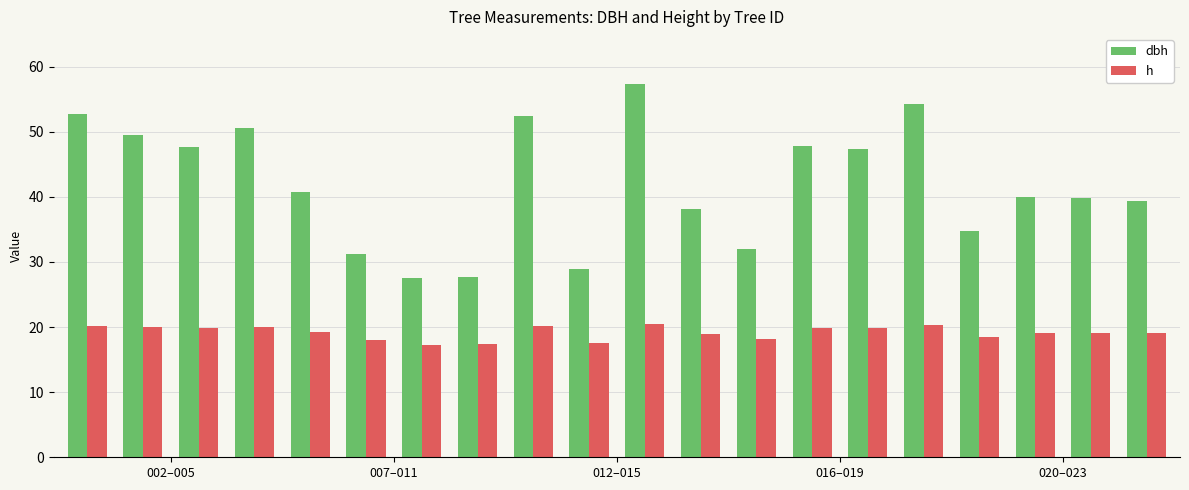

At how many categories does at least one series exceed 25?

20